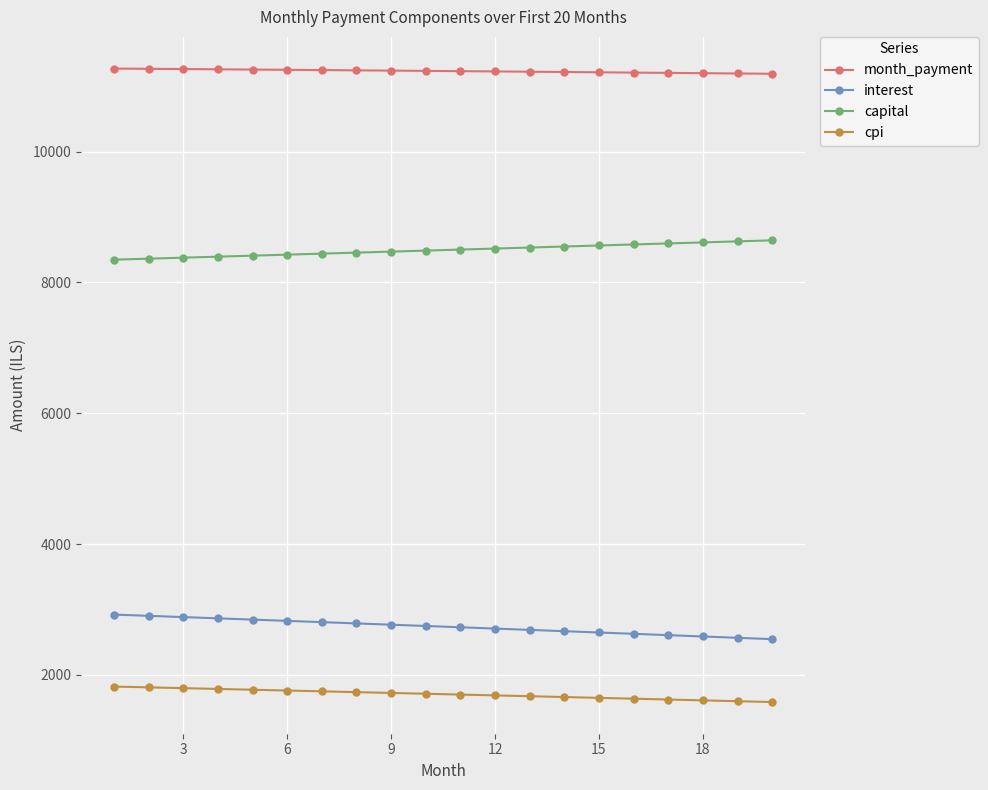

What is the maximum value shown in the chart?

11270.6